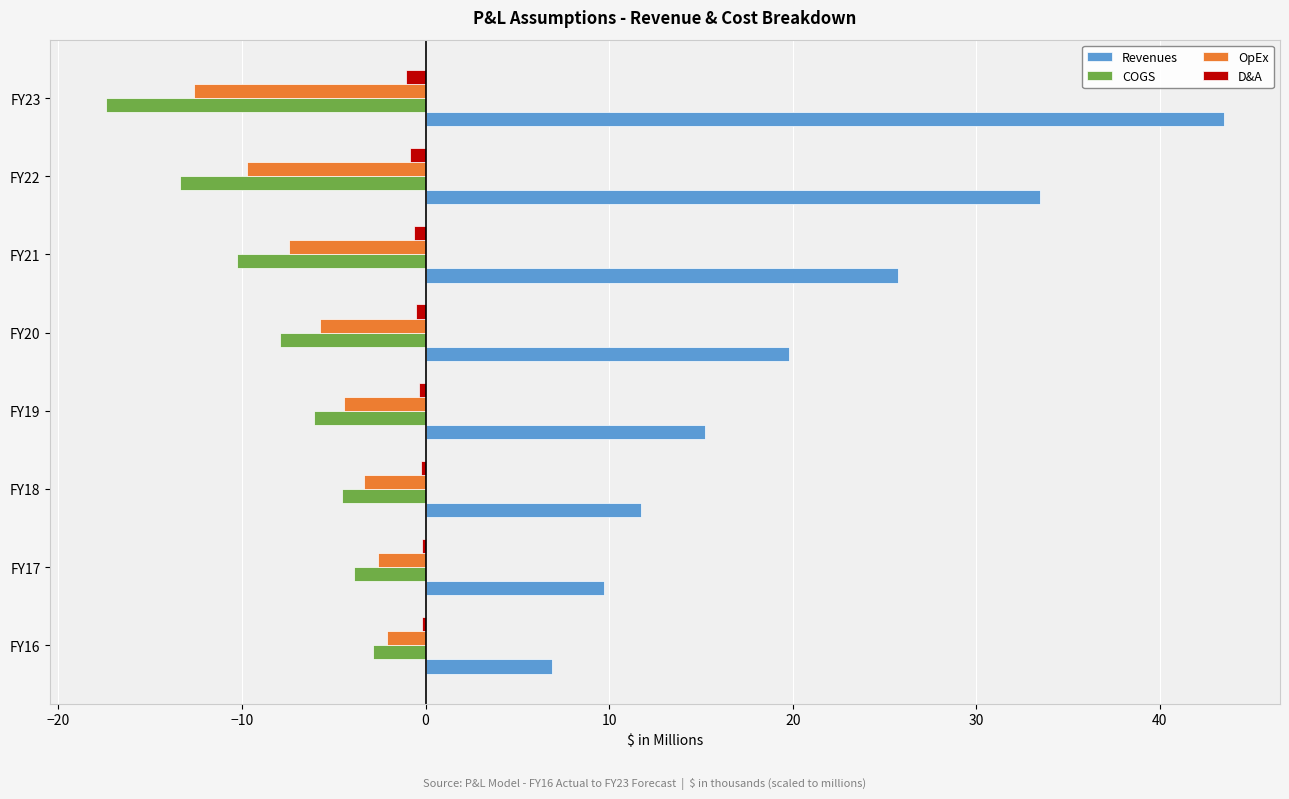

What is the greatest value displayed?

43.5